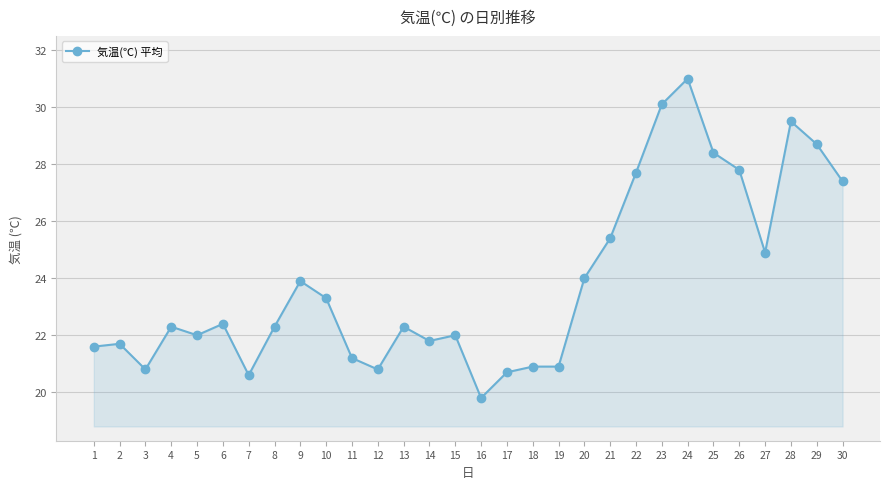

What is the change in value from 14 to 18?

-0.9